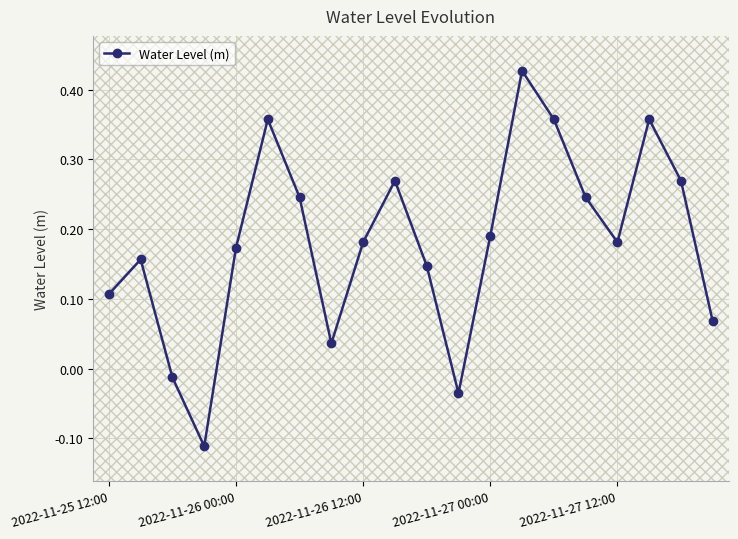

What is the difference between the second highest and minimum values?

0.5